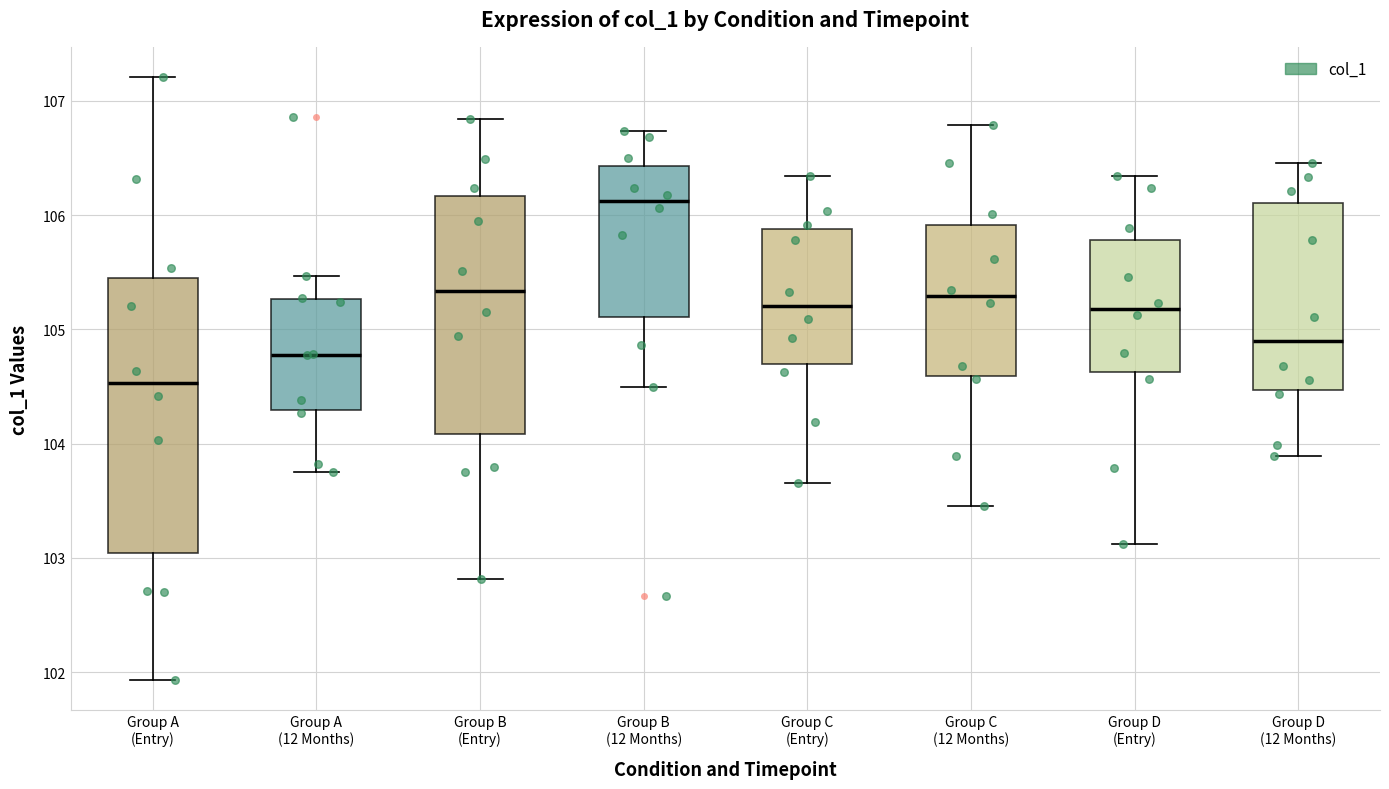

Which box's median line is the lowest?

Group A (Entry)